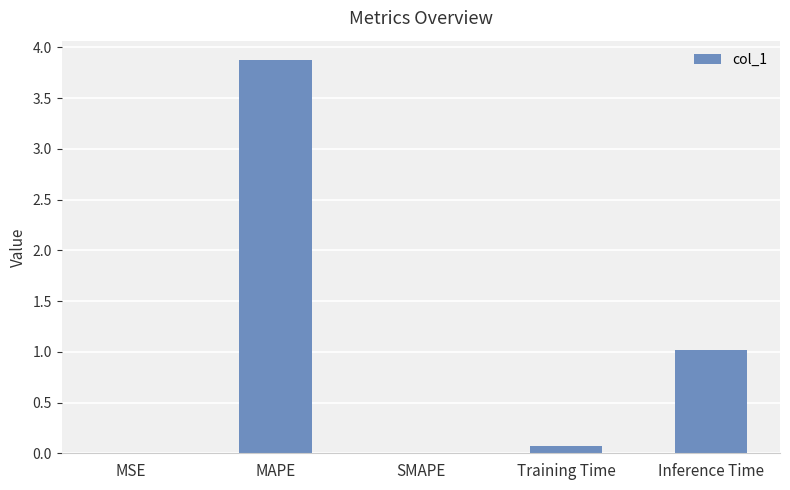

How many series are shown in this chart?

1